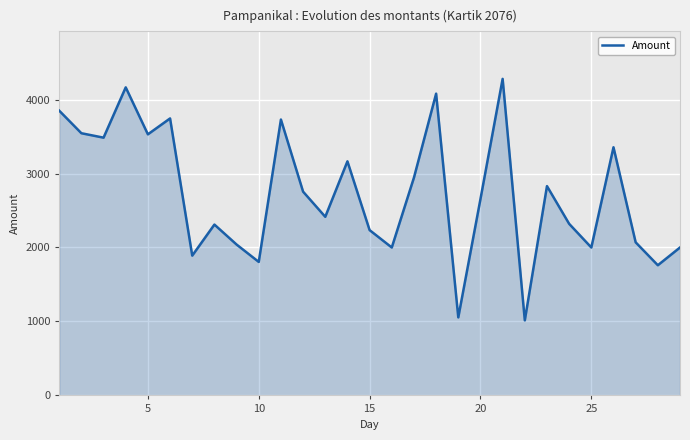

What is the greatest value displayed?

4280